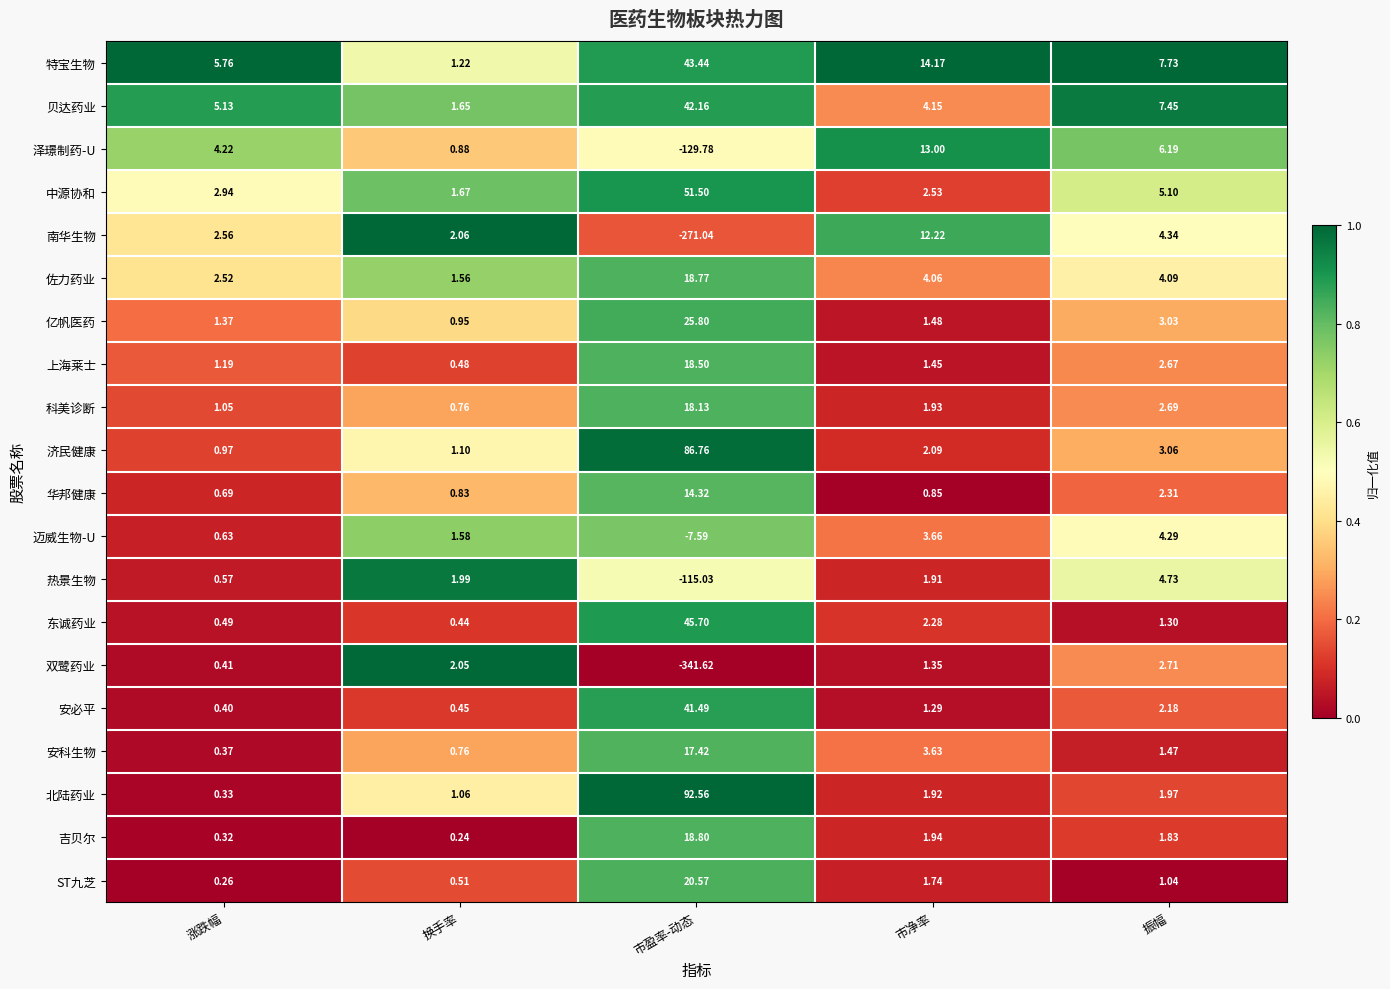

What is the greatest value displayed?

92.6